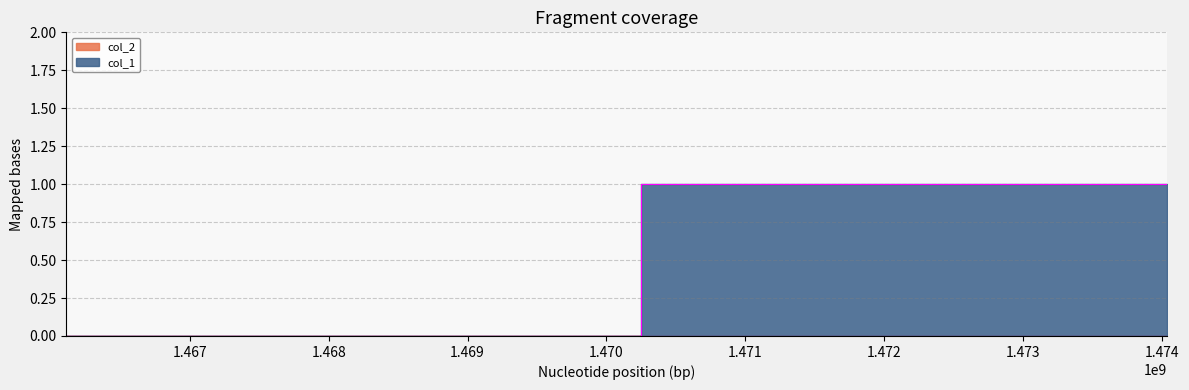

At which label is the value closest to 0?

1466111629